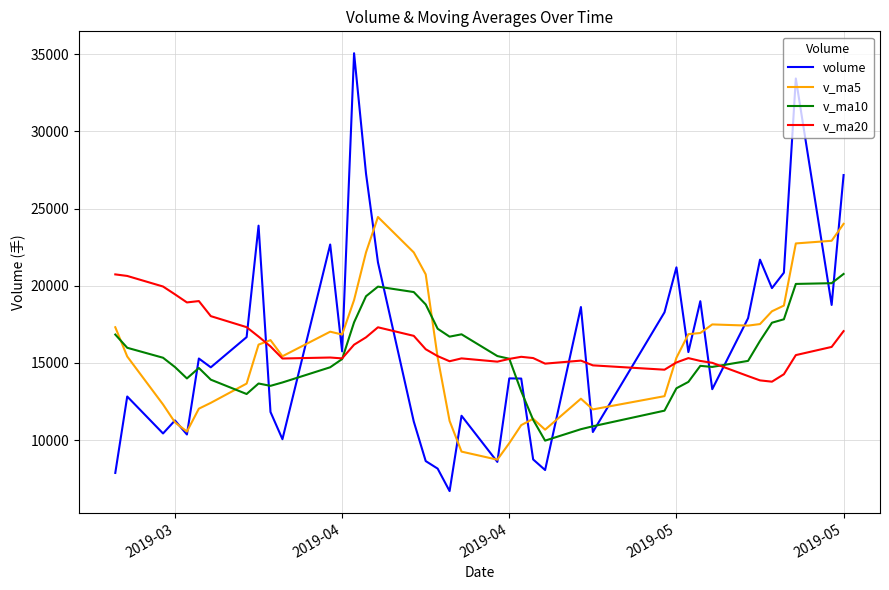

At which label does v_ma5 first exceed 16185?

2019-05